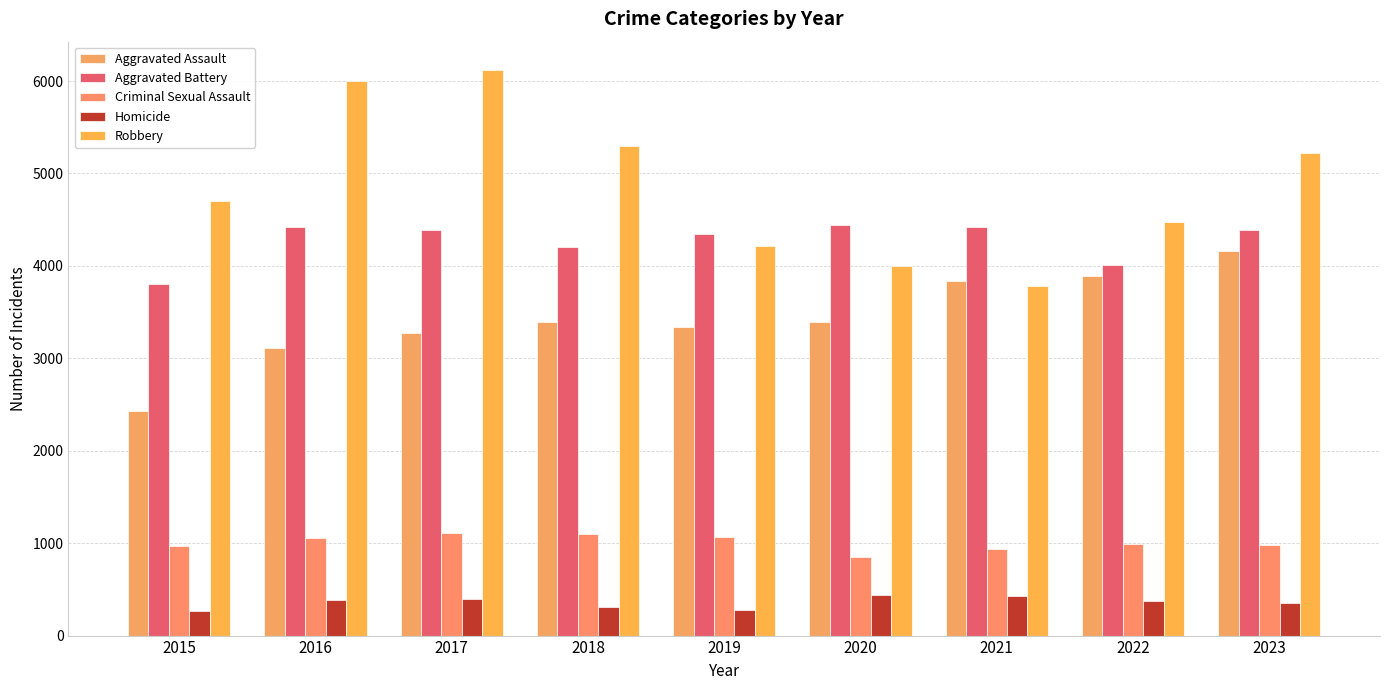

How many groups of bars are there?

9